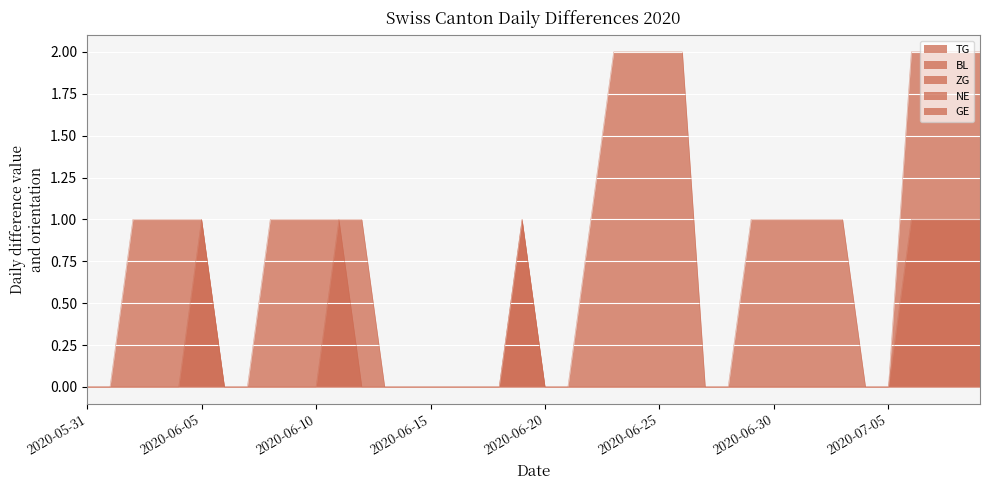

Does the chart display data point markers on the line(s)?

No